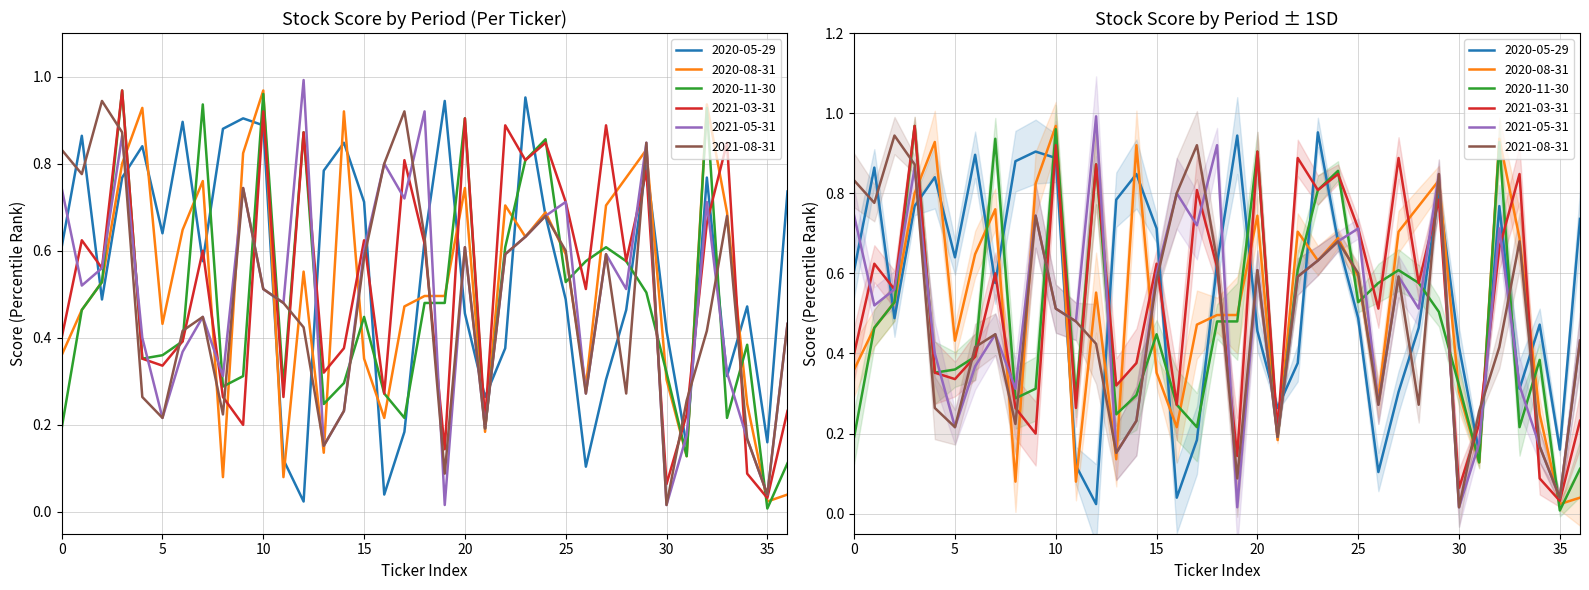

Which series has the largest range (max minus min)?

2021-05-31